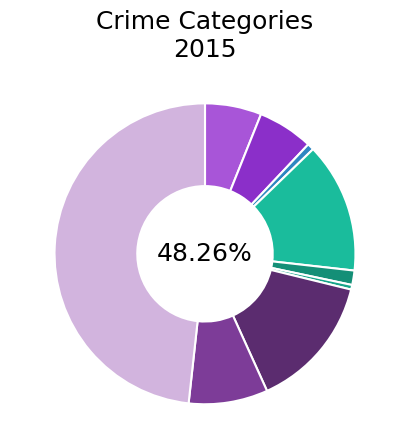

Which slice is the largest?

Theft